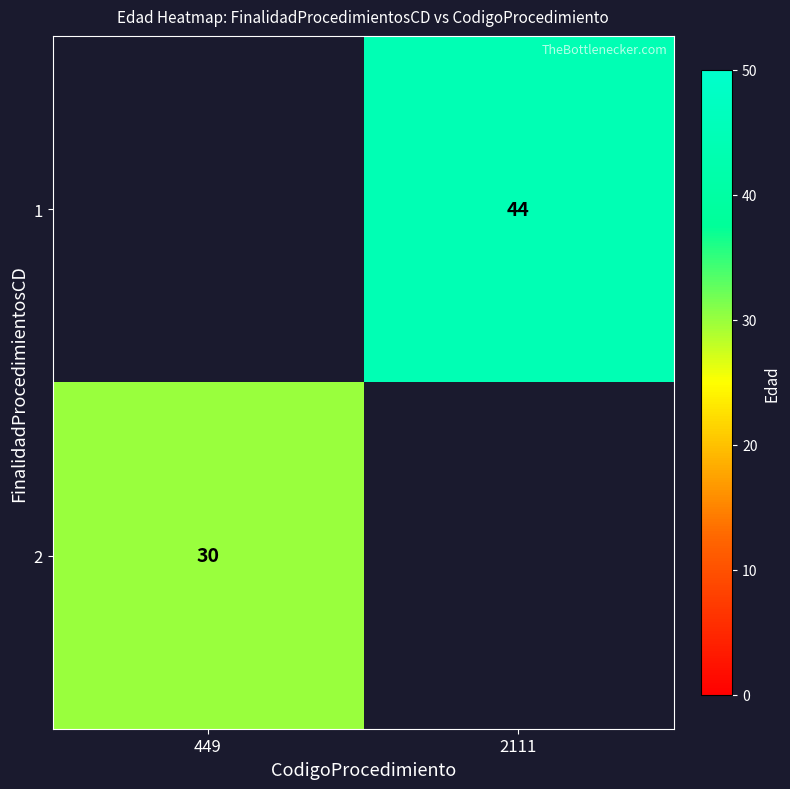

The 1 series shows 22 at 2111. True or false?

False